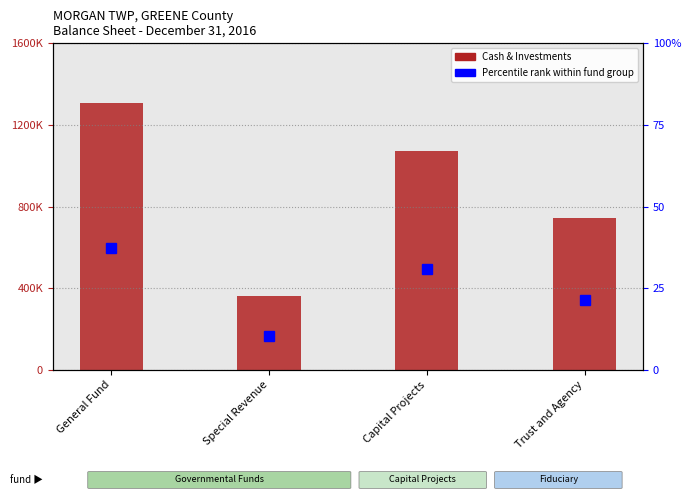

Which series changed the most between Special Revenue and Capital Projects?

Cash and Investments